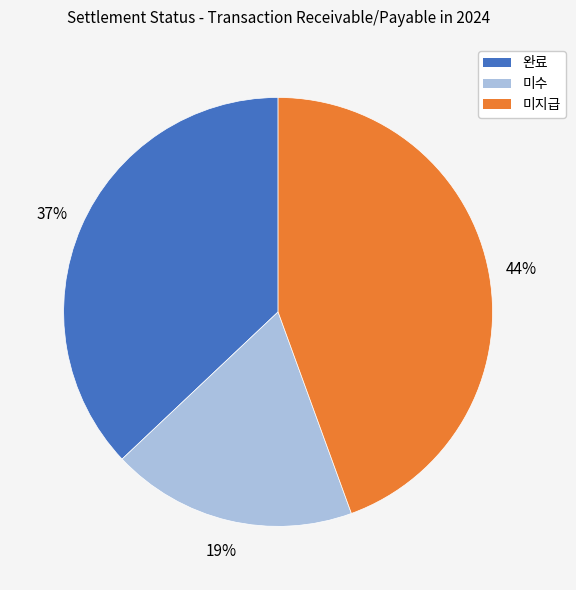

Is there any slice that represents more than half of the pie?

No